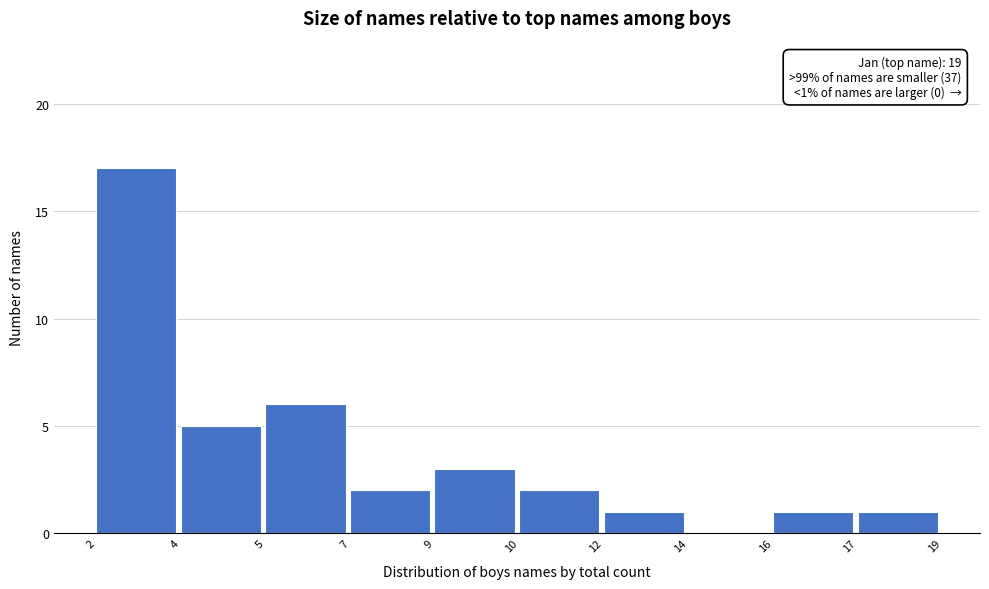

Reading right to left, extract all data points from this chart.

17=1	16=1	14=0	12=1	10=2	9=3	7=2	5=6	4=5	2=17